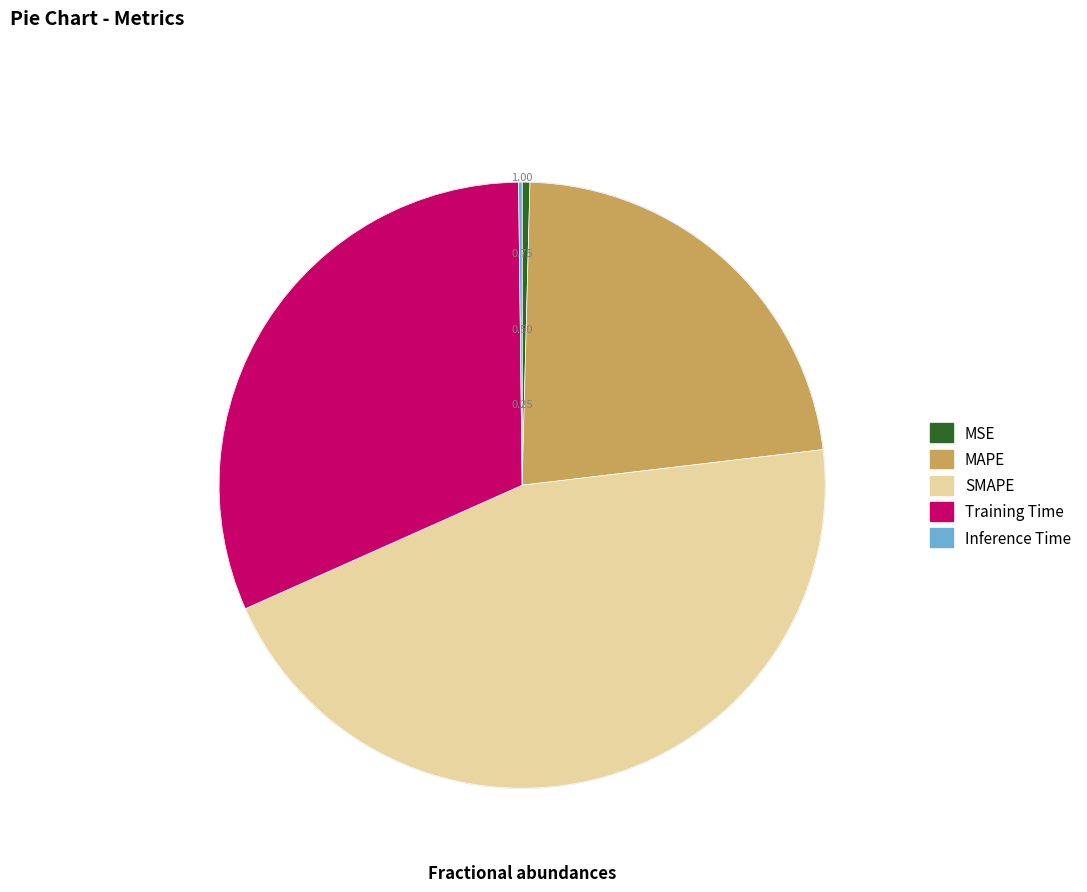

Between Training Time and SMAPE, which is larger?

SMAPE